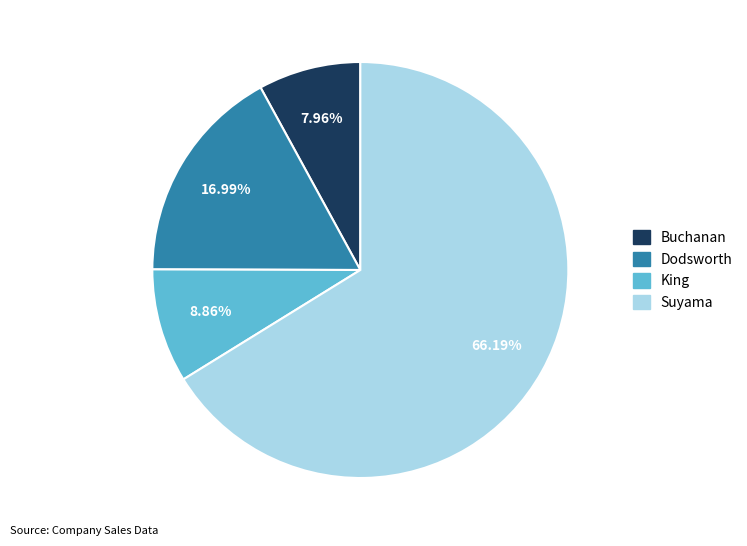

To the nearest percent, what is the difference between the largest and smallest slice percentages?

58%